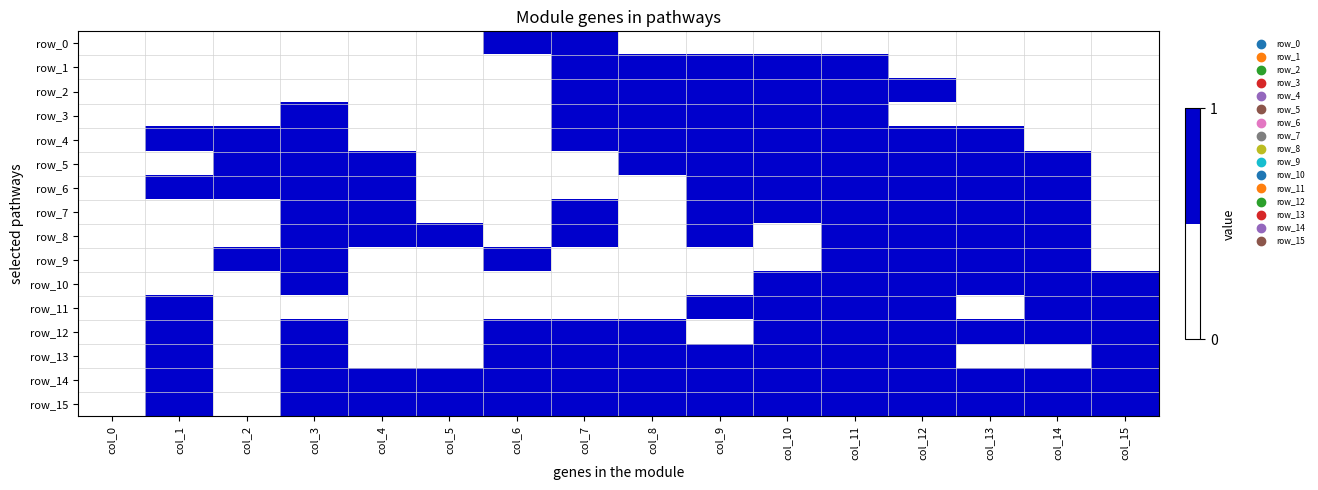

What is the total value across all series at col_14?

10